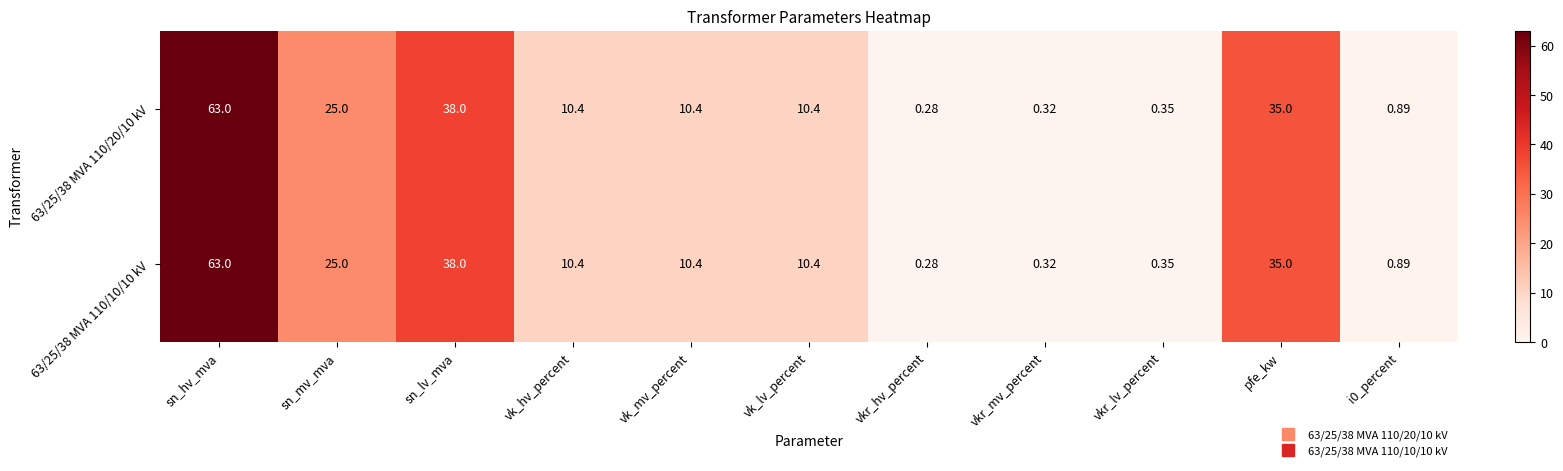

At which category is the sum across all series the highest?

sn_hv_mva